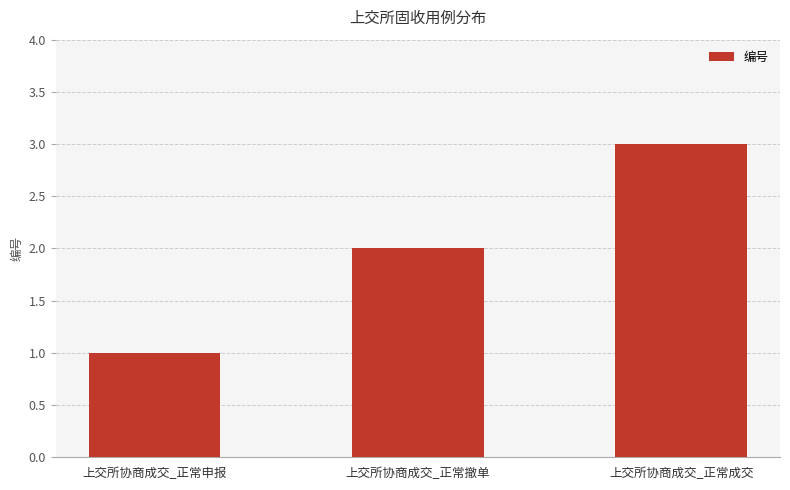

What is the difference between the maximum and second lowest values?

1